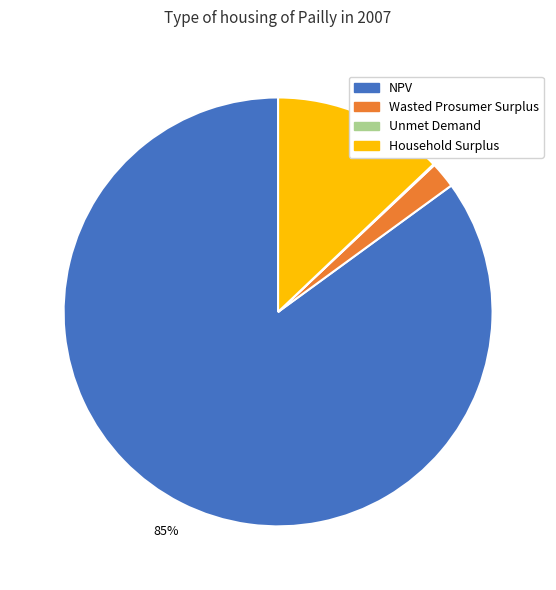

What is the largest slice in the pie chart?

NPV